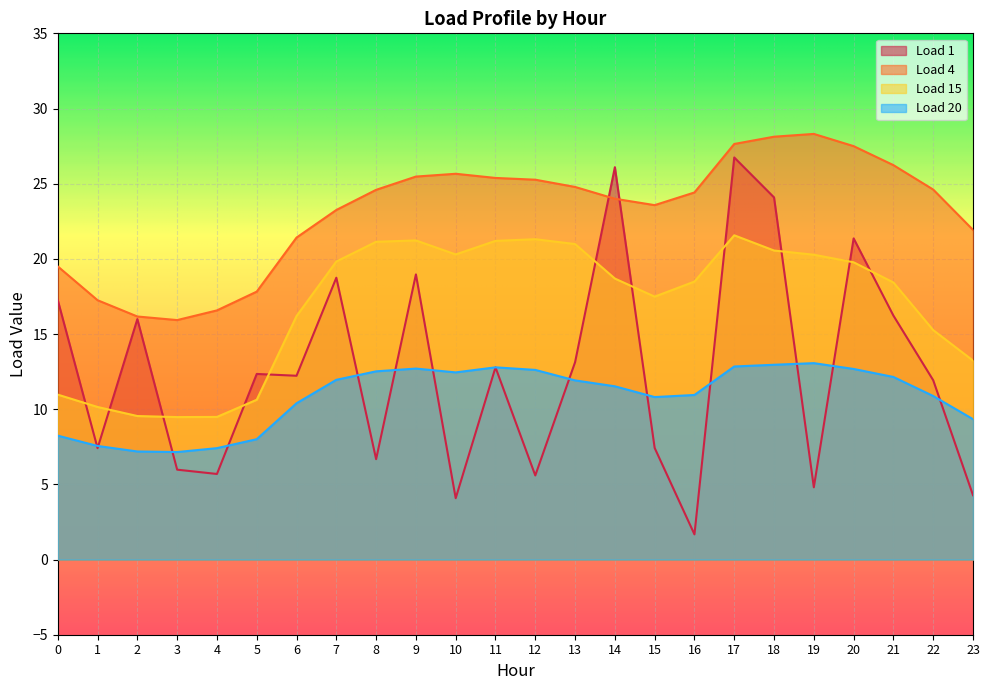

Reading right to left, what are all the values shown in this chart?

Load 1: 23=4.3	22=11.9	21=16.2	20=21.4	19=4.8	18=24.1	17=26.7	16=1.7	15=7.4	14=26.1	13=13.1	12=5.6	11=12.8	10=4.1	9=19.0	8=6.7	7=18.7	6=12.2	5=12.3	4=5.7	3=6.0	2=16.0	1=7.4	0=17.3
Load 4: 23=21.9	22=24.6	21=26.2	20=27.5	19=28.3	18=28.1	17=27.6	16=24.4	15=23.6	14=24.0	13=24.8	12=25.3	11=25.4	10=25.7	9=25.5	8=24.6	7=23.3	6=21.4	5=17.8	4=16.6	3=15.9	2=16.2	1=17.2	0=19.5
Load 15: 23=13.2	22=15.3	21=18.4	20=19.8	19=20.3	18=20.6	17=21.6	16=18.5	15=17.5	14=18.7	13=21.0	12=21.3	11=21.2	10=20.3	9=21.2	8=21.1	7=19.8	6=16.2	5=10.6	4=9.5	3=9.5	2=9.5	1=10.1	0=11.0
Load 20: 23=9.3	22=10.9	21=12.1	20=12.7	19=13.1	18=13.0	17=12.8	16=10.9	15=10.8	14=11.5	13=11.9	12=12.6	11=12.8	10=12.4	9=12.7	8=12.5	7=12.0	6=10.4	5=8.0	4=7.4	3=7.1	2=7.2	1=7.6	0=8.2